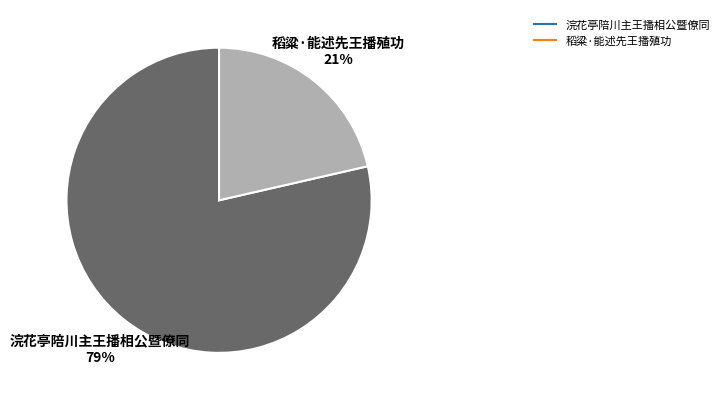

Which slice is the smallest?

稻粱·能述先王播殖功